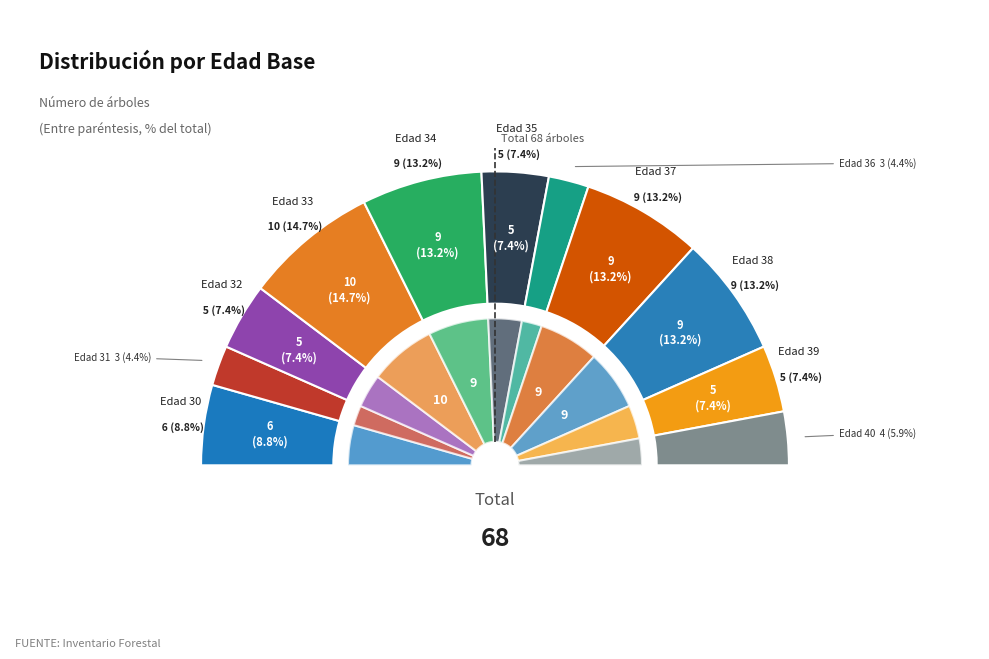

Which has a higher value, 35 or 30?

30